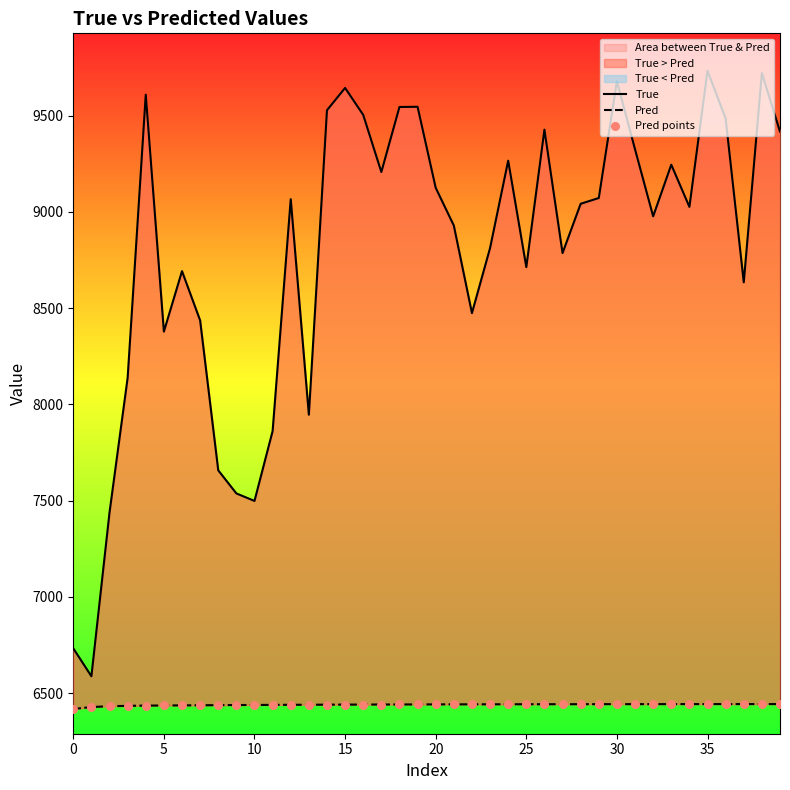

Which series has the largest total across all categories?

True